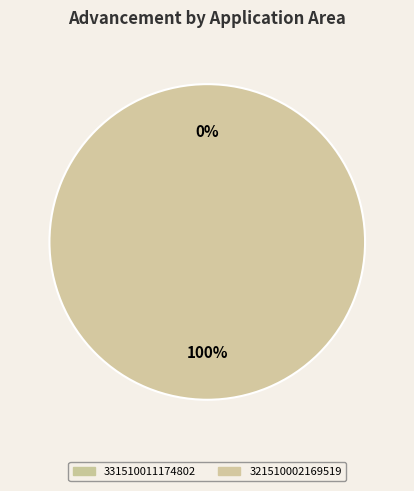

Which has a higher value, 331510011174802 or 321510002169519?

321510002169519